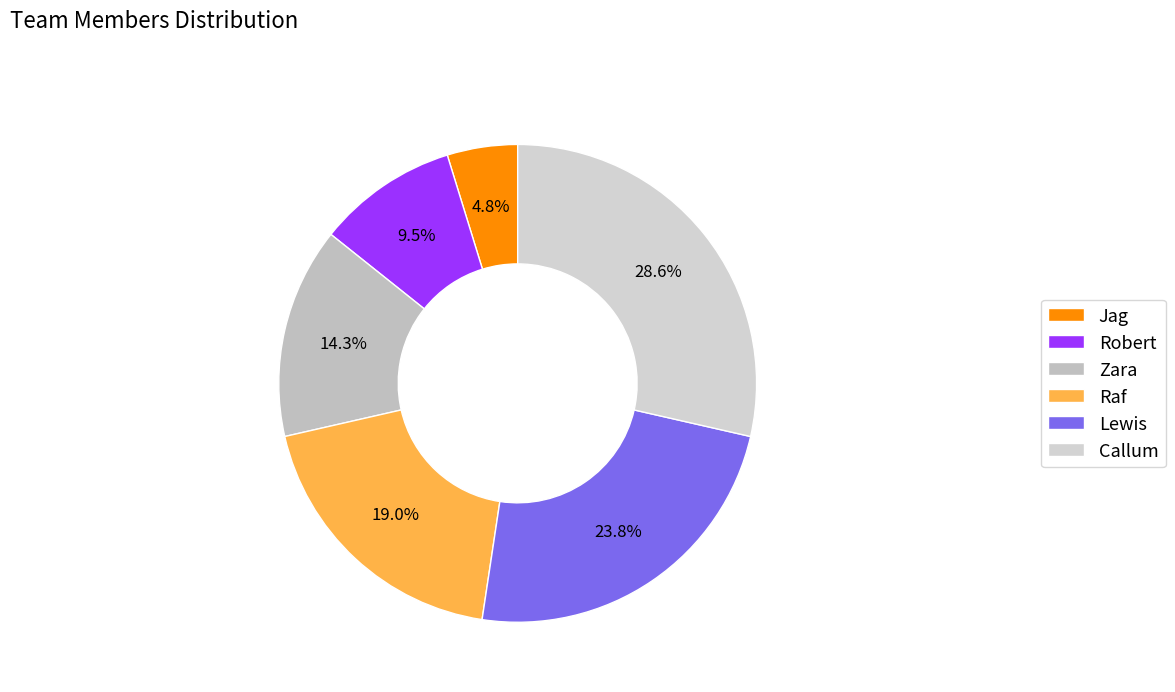

What is the ratio of the value at Jag to the value at Callum?

0.2